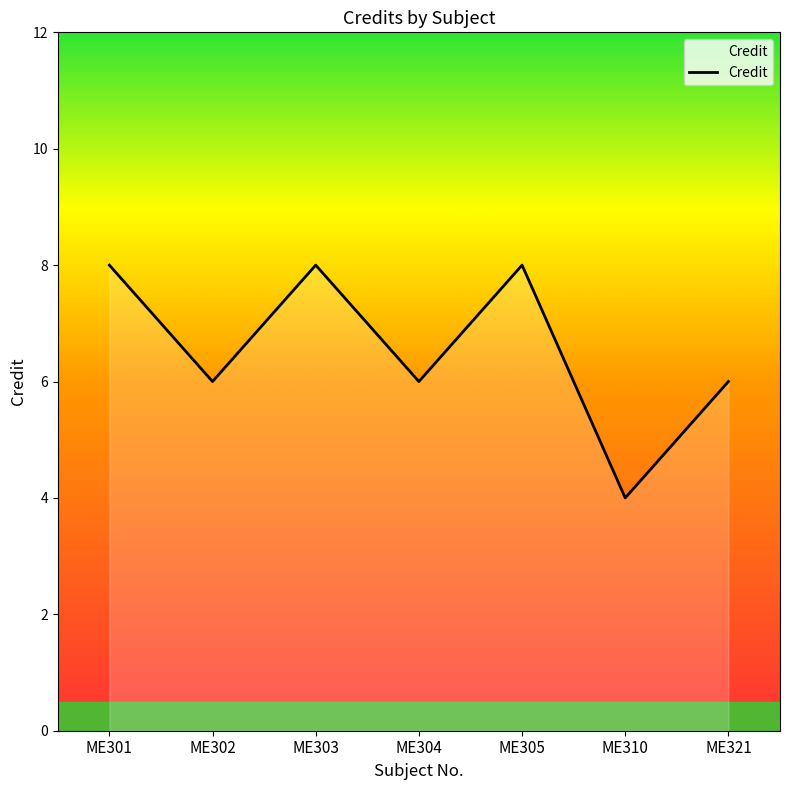

True or false: there are more than 2 points higher than both neighbors.

False